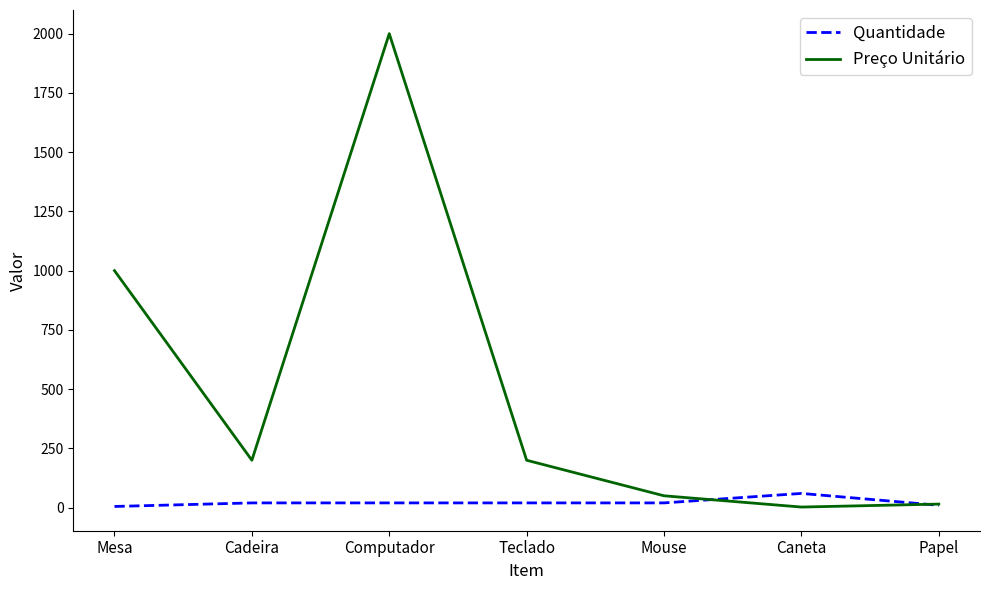

Is it true that Preço Unitário equals 50.0 at Mouse?

True